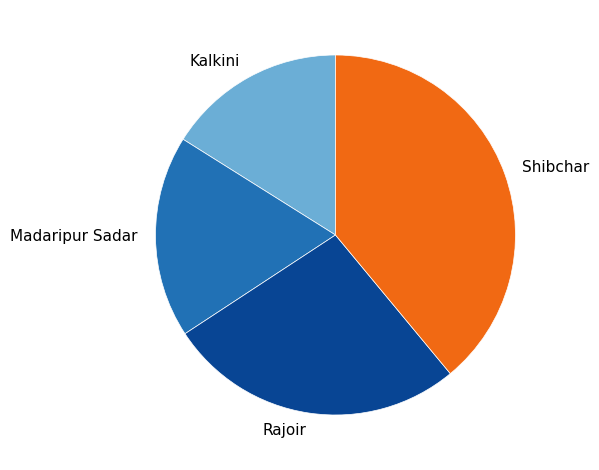

Is the sum of Shibchar and Rajoir greater than half?

Yes